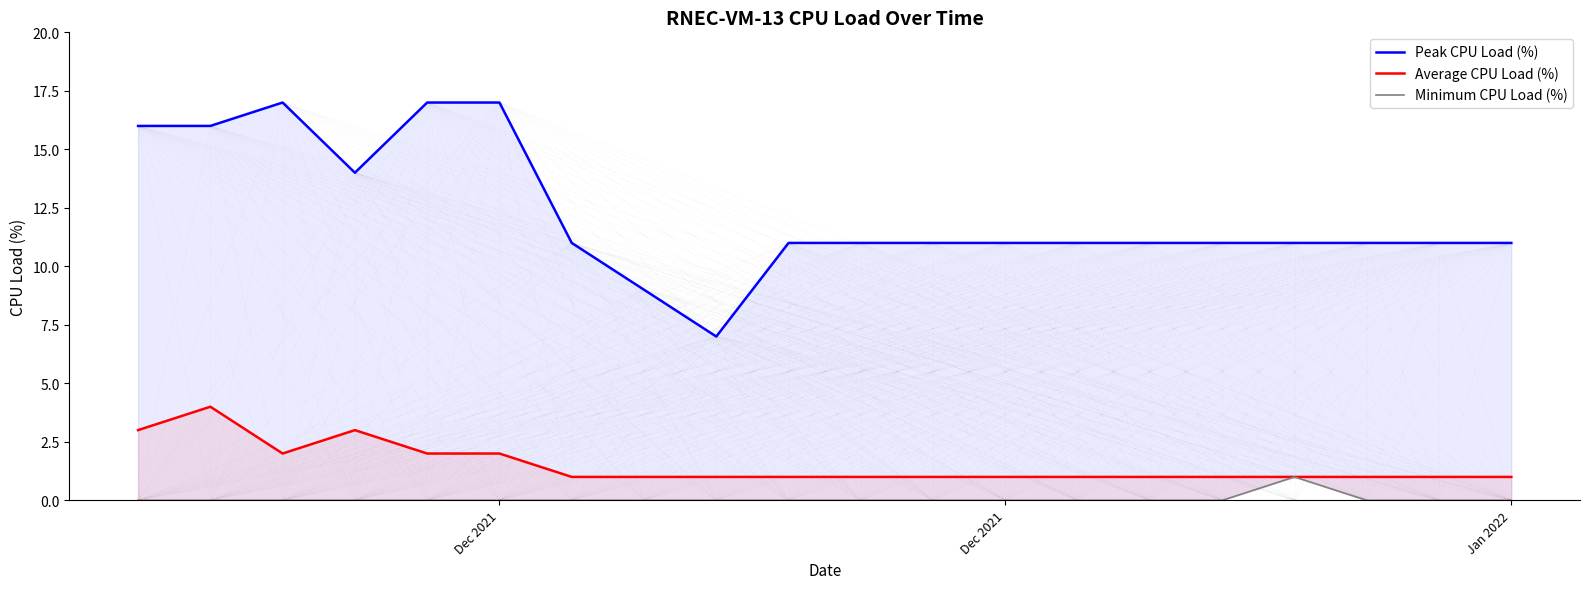

Reading left to right, transcribe all the data shown in this chart.

Peak CPU Load (%): 16	16	17	14	17	17	11	9	7	11	11	11	11	11	11	11	11	11	11	11
Average CPU Load (%): 3	4	2	3	2	2	1	1	1	1	1	1	1	1	1	1	1	1	1	1
Minimum CPU Load (%): 0	0	0	0	0	0	0	0	0	0	0	0	0	0	0	0	1	0	0	0